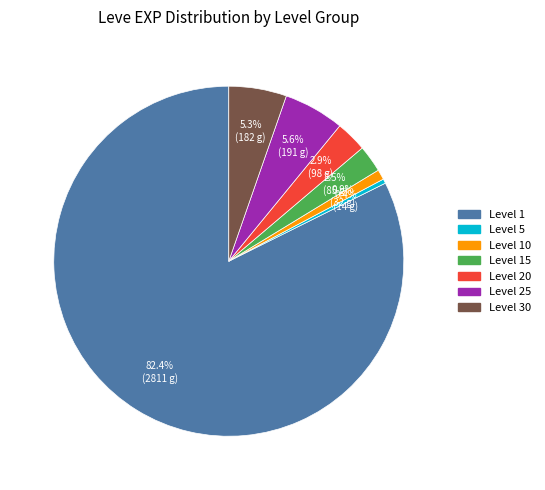

Does any single category account for the majority?

Yes